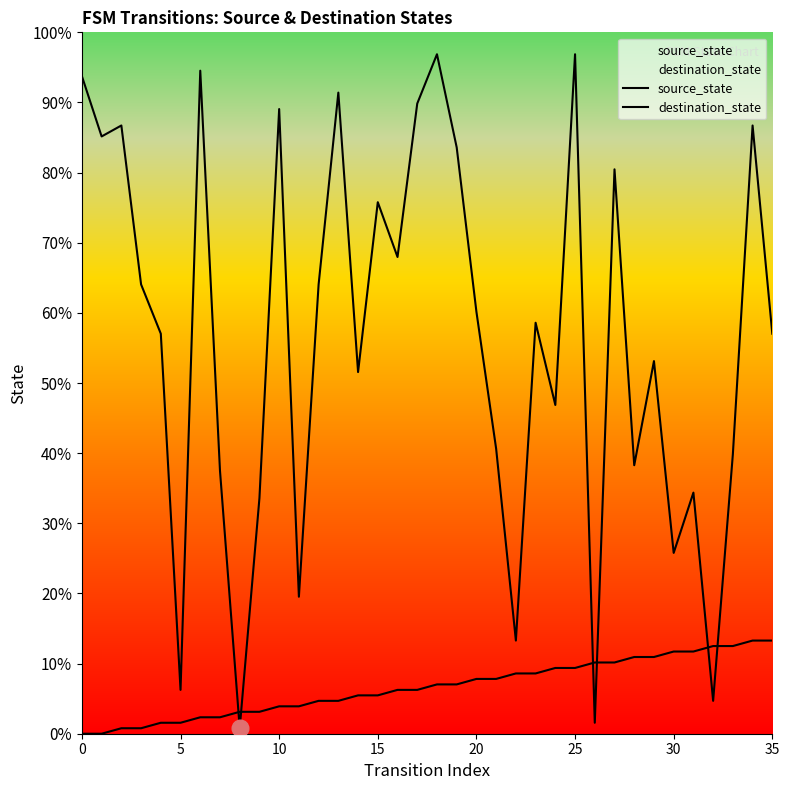

How many times do source_state and destination_state cross each other?

6